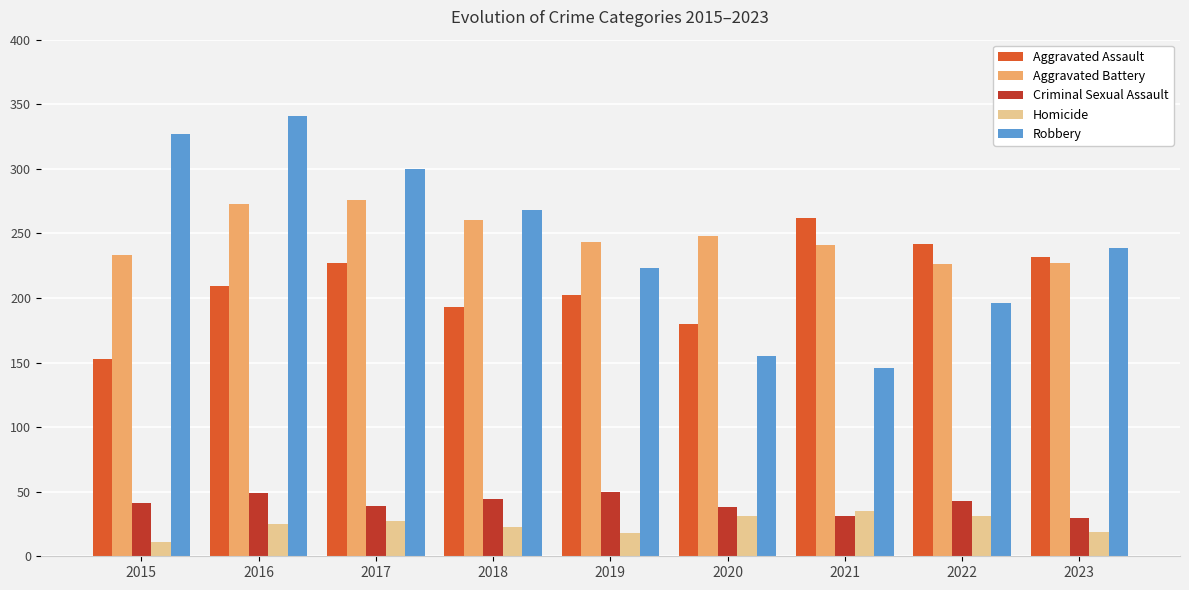

What is the minimum value shown in the chart?

11